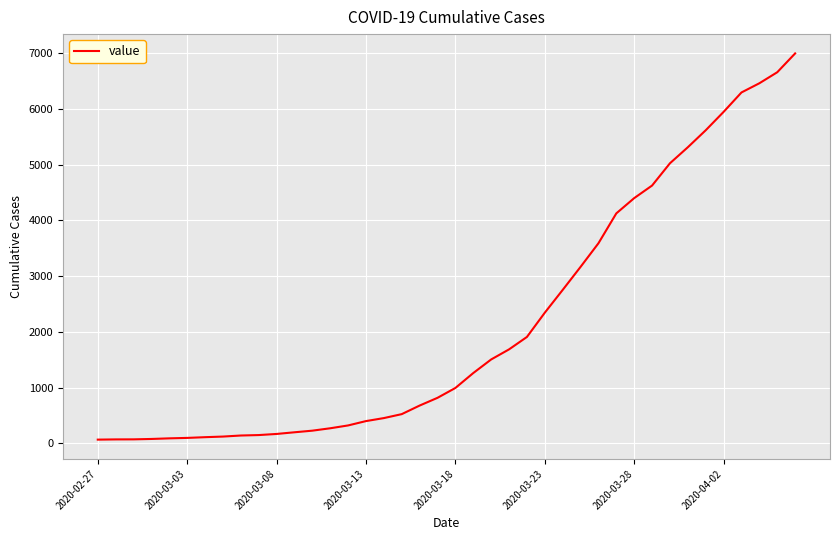

What is the greatest value displayed?

7001